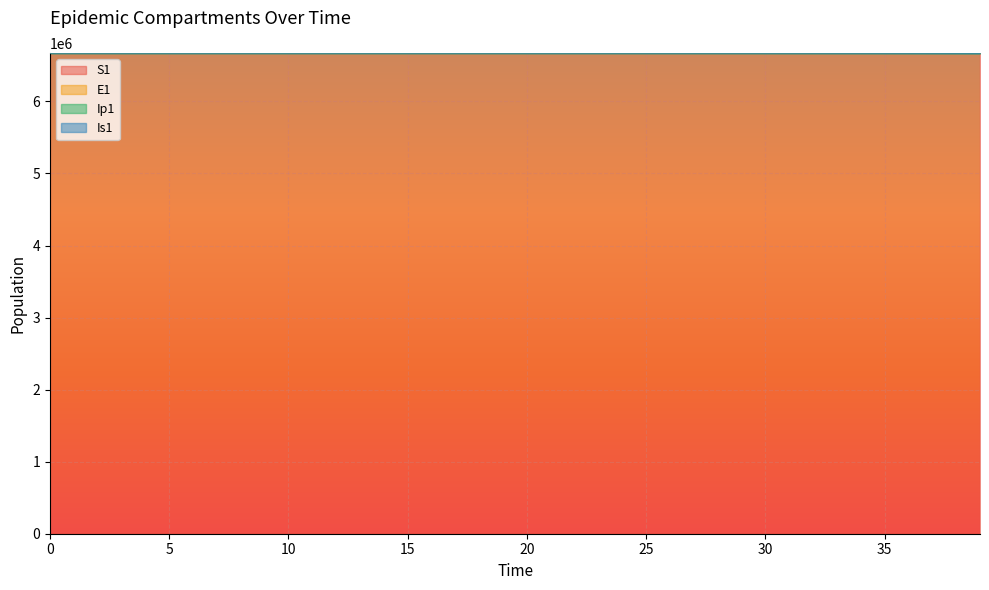

Rank the series at 33 from highest to lowest value.

Ip1, Is1, E1, S1